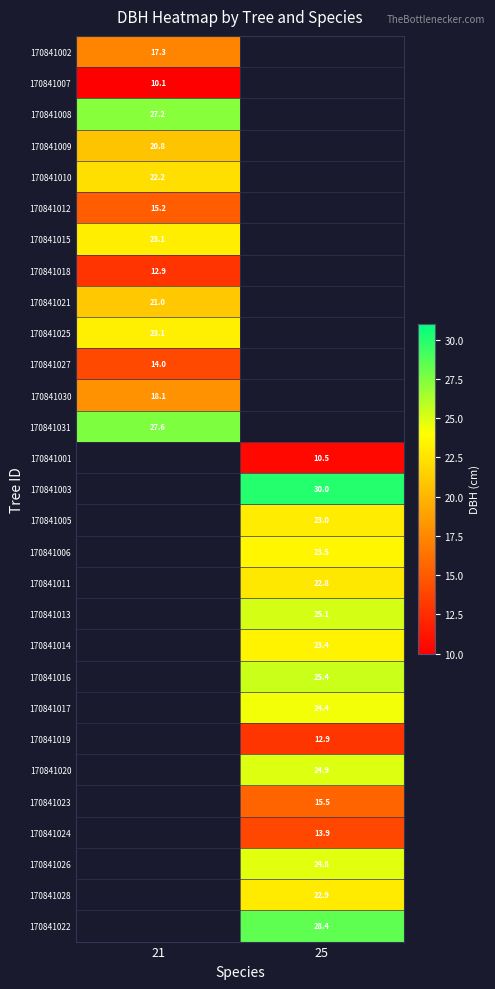

How many categories are shown in the chart?

2